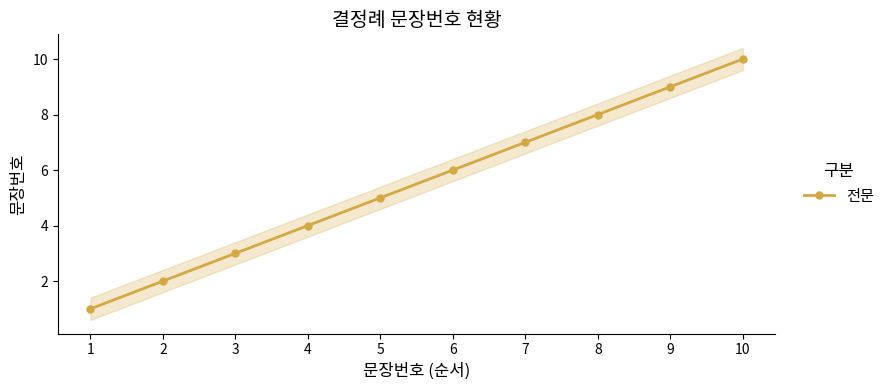

How many distinct data groups are displayed?

1